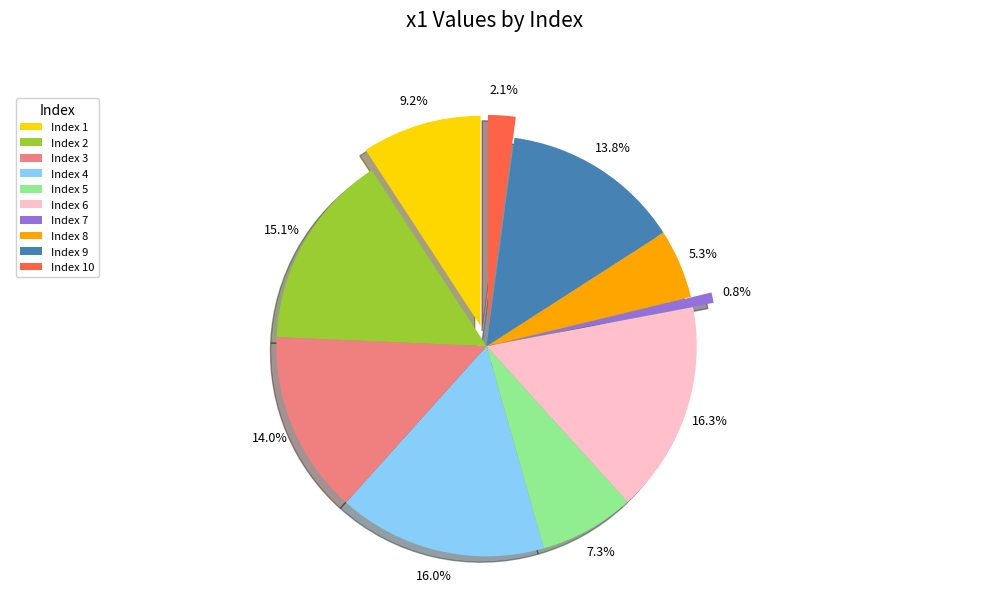

What is the smallest slice in the pie chart?

7